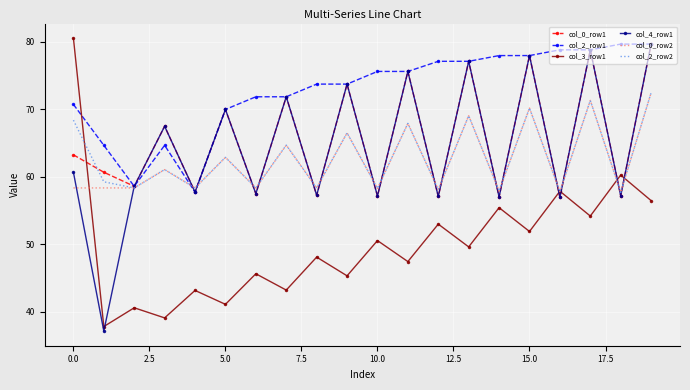

What is the maximum value shown in the chart?

80.5